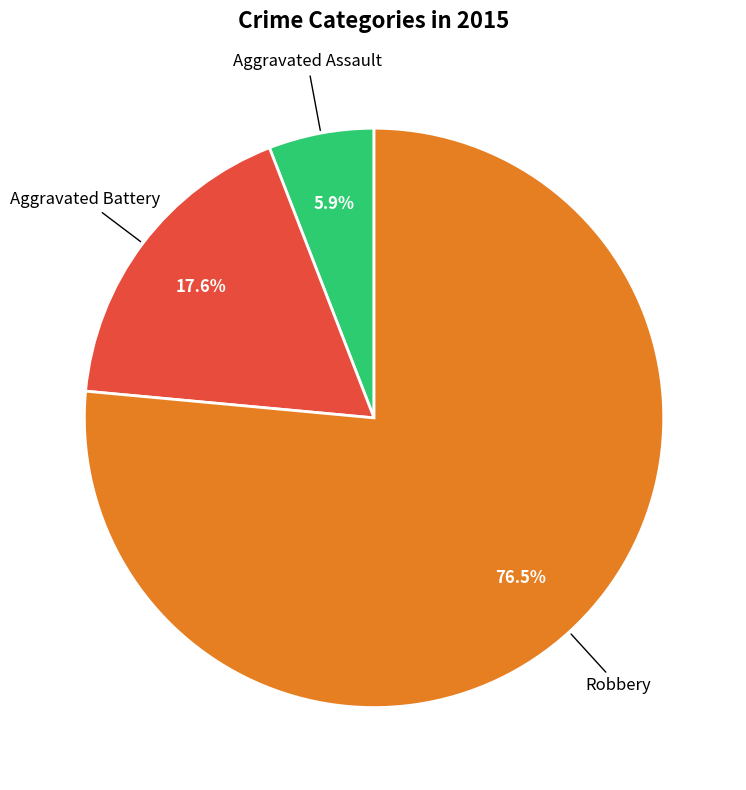

What is the largest slice in the pie chart?

Robbery